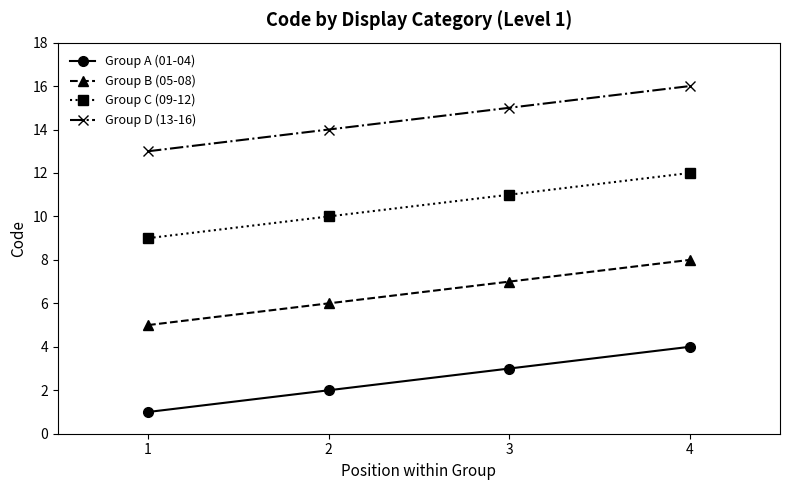

Reading left to right, what are all the values shown in this chart?

Group A (01-04): 1	2	3	4
Group B (05-08): 5	6	7	8
Group C (09-12): 9	10	11	12
Group D (13-16): 13	14	15	16